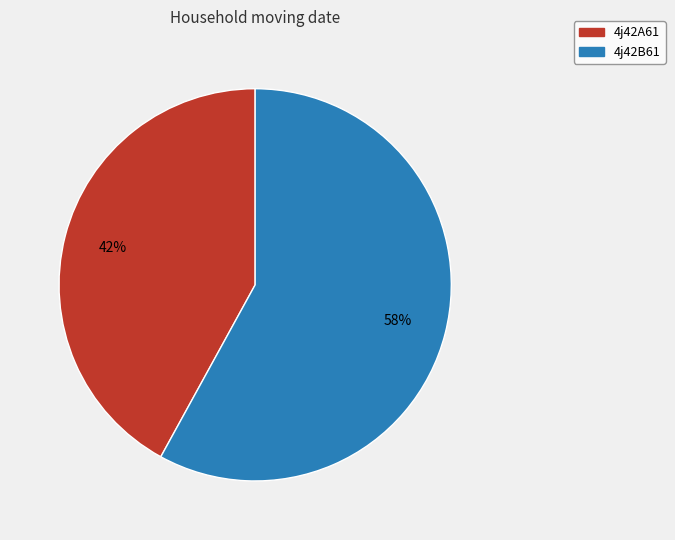

What percentage is the 4j42B61 slice, to the nearest percent?

58%